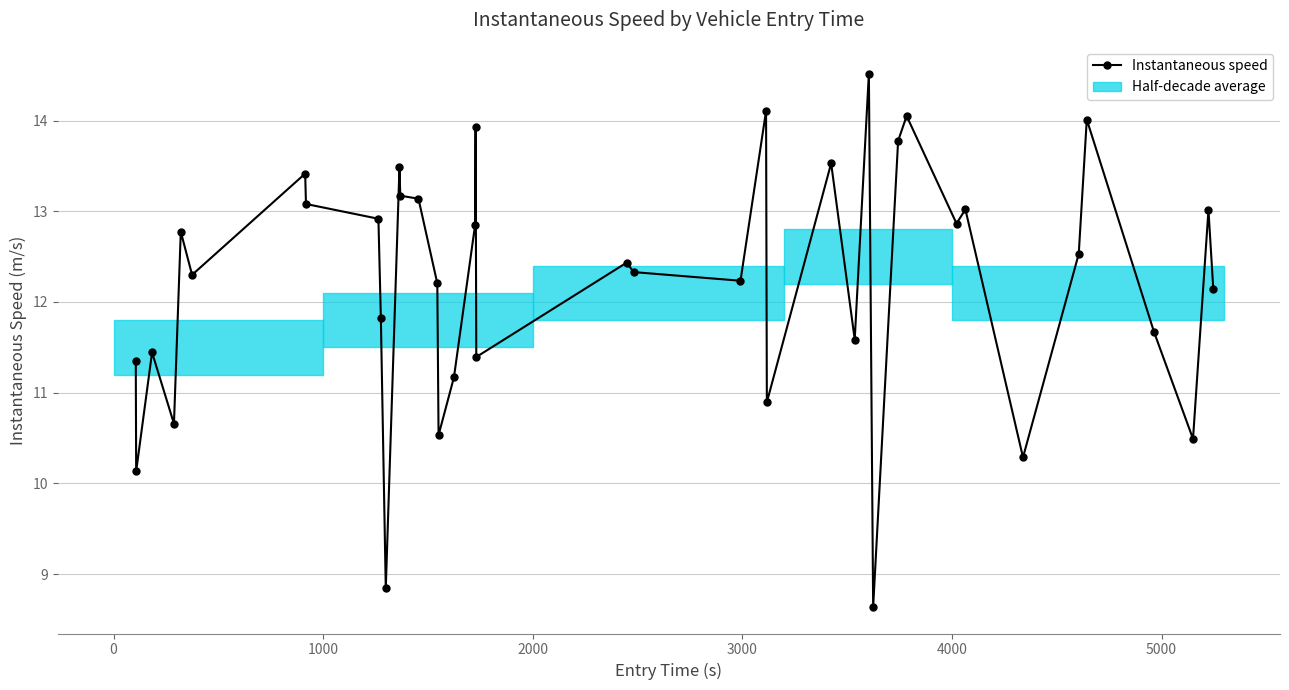

What is the sum of all values?

488.7